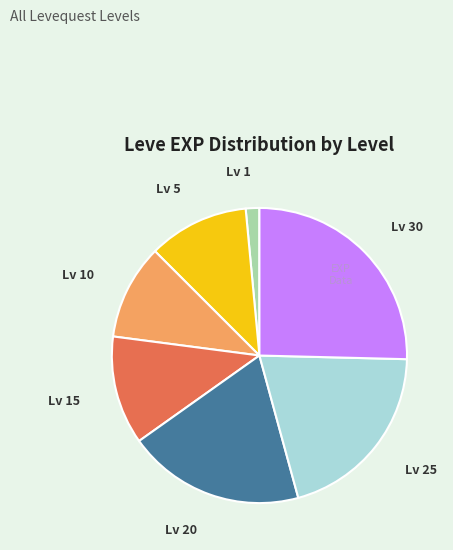

Is there any slice that represents more than half of the pie?

No